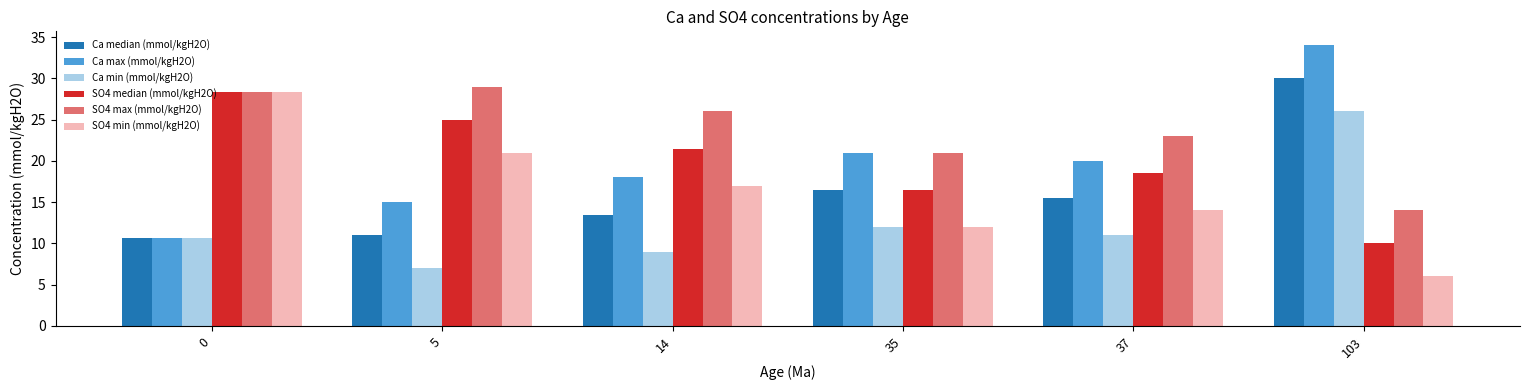

What is the value of the SO4 min (mmol/kgH2O) bar at the 3rd from the left?

17.0